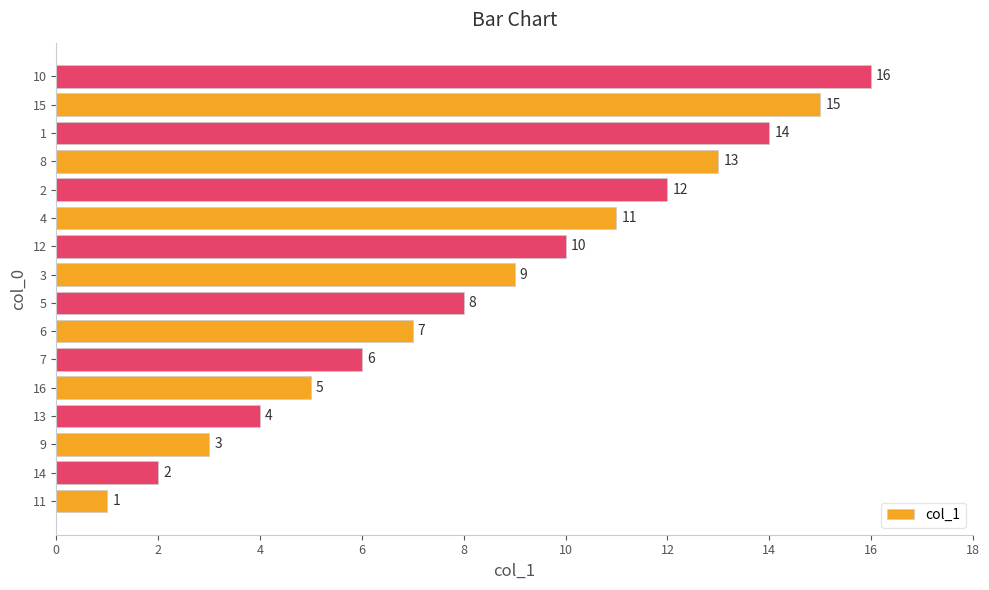

What is the smallest value displayed?

1